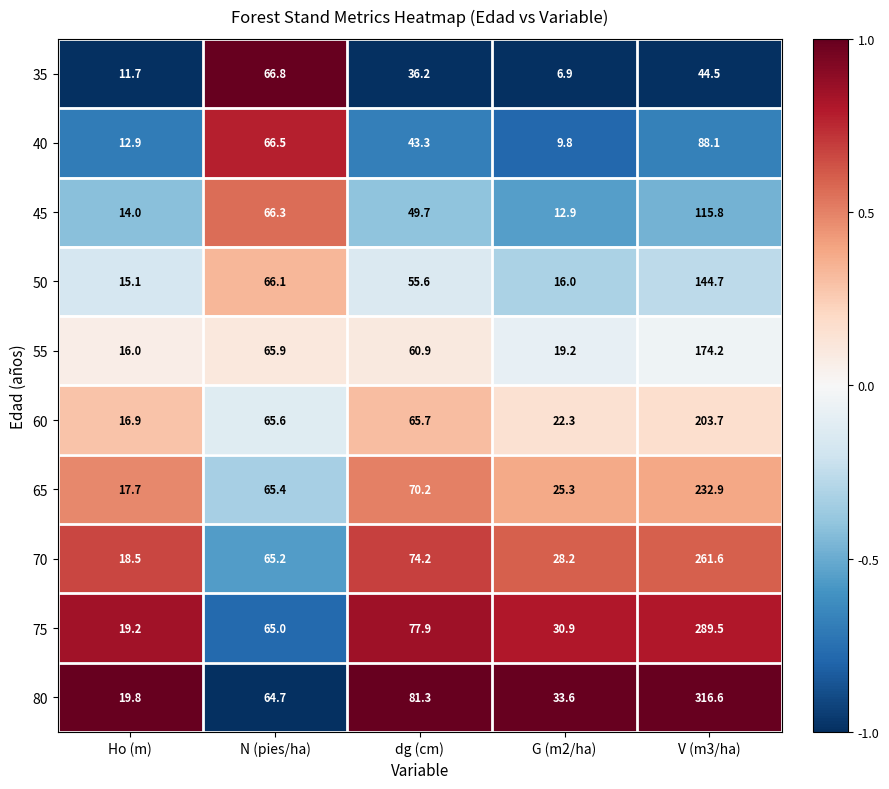

What is the smallest value displayed?

6.9